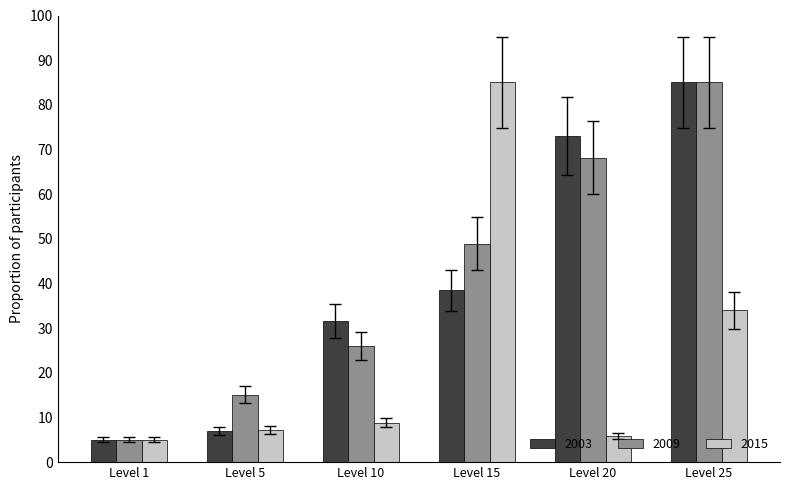

What is the minimum value for 2009?

5.0